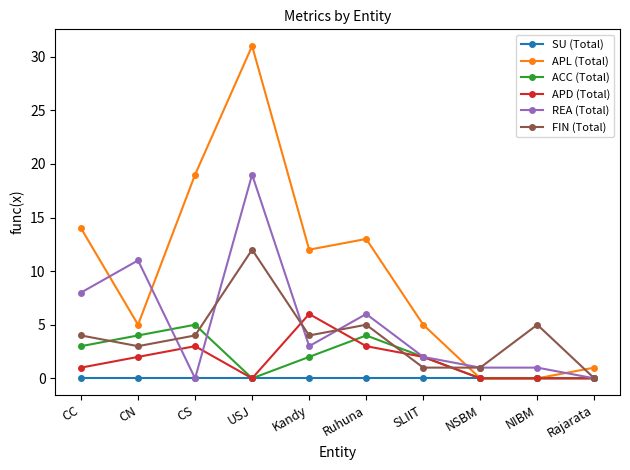

Does the chart display data point markers on the line(s)?

Yes